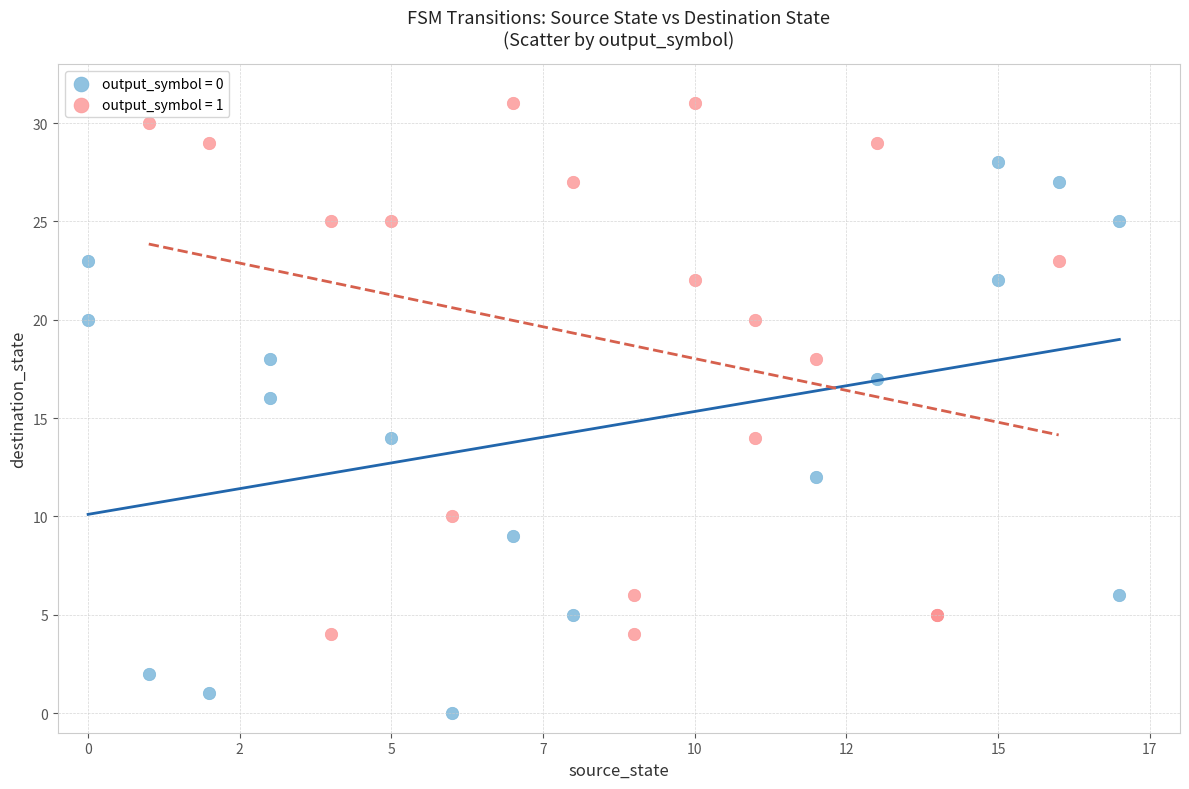

Which series contains the highest Y value?

output_symbol = 1